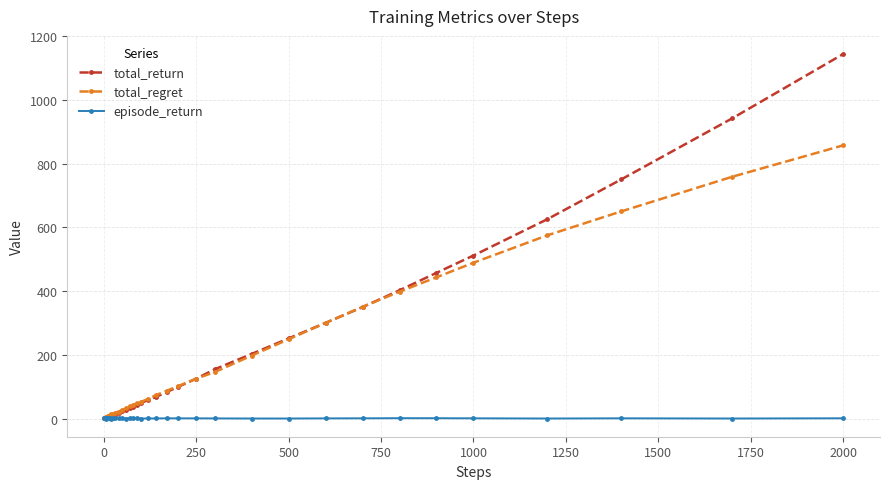

What are all the series names shown in the legend?

total_return, total_regret, episode_return